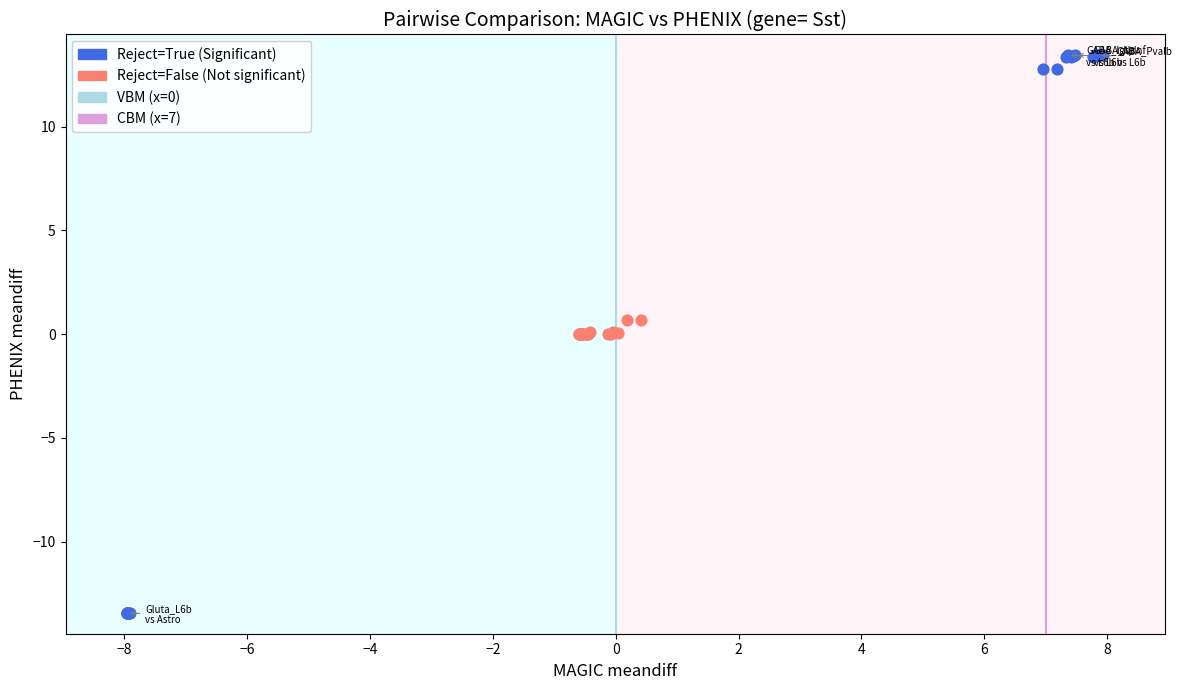

Which series has the widest spread of Y values?

Reject=True (Significant)